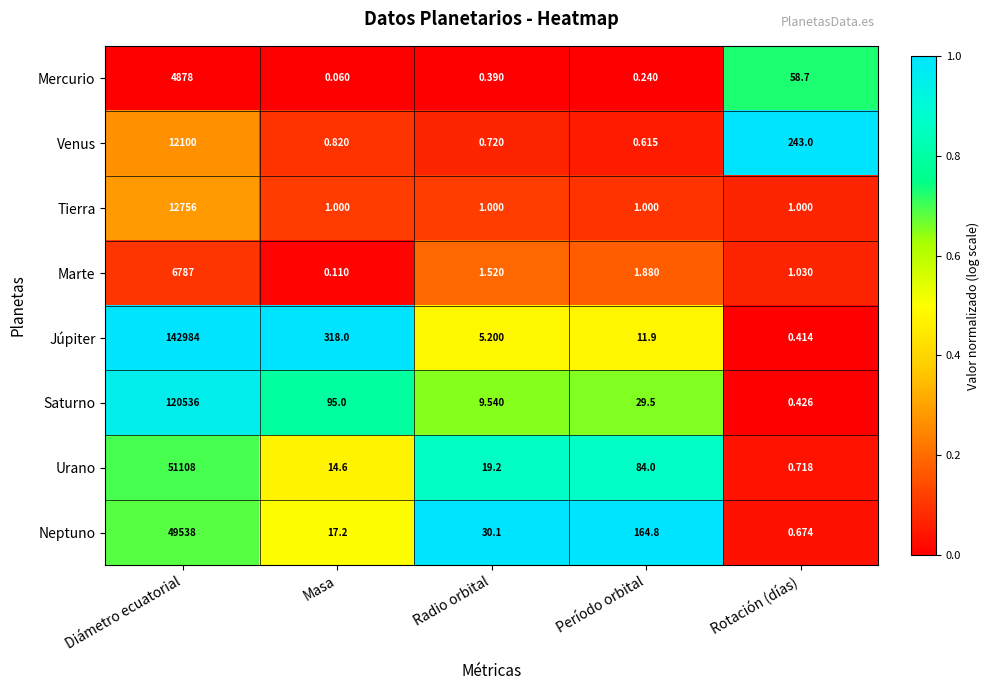

What is the greatest value displayed?

142984.0